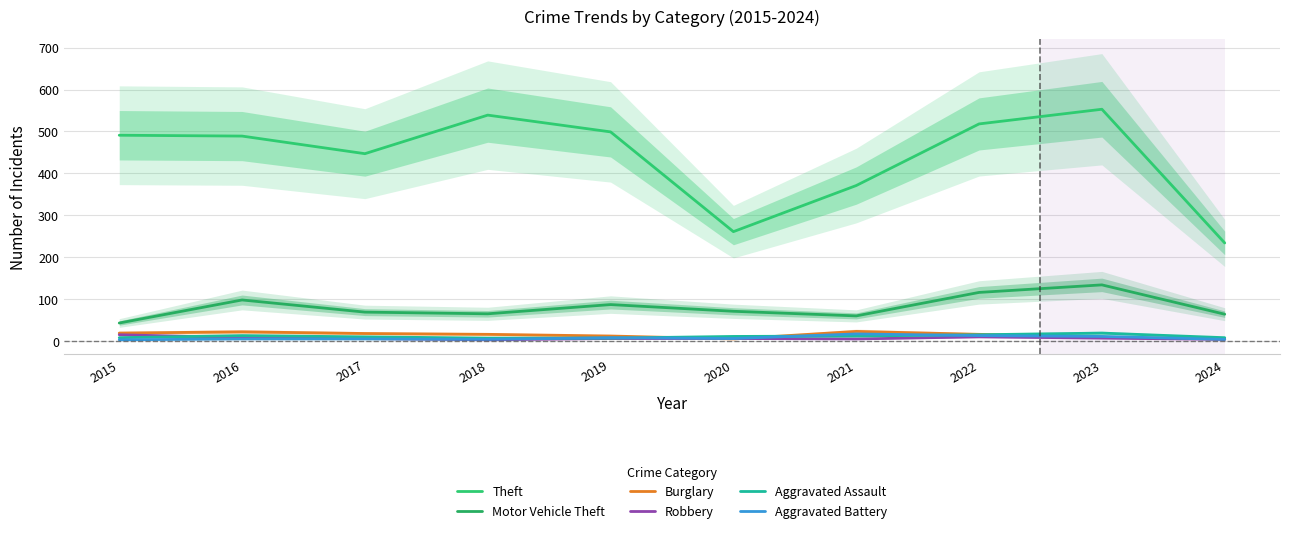

Reading left to right, what are all the values shown in this chart?

Theft: 2015=491	2016=489	2017=447	2018=539	2019=499	2020=261	2021=371	2022=518	2023=553	2024=234
Motor Vehicle Theft: 2015=43	2016=98	2017=69	2018=65	2019=87	2020=71	2021=60	2022=116	2023=134	2024=64
Burglary: 2015=19	2016=22	2017=18	2018=16	2019=12	2020=5	2021=23	2022=16	2023=9	2024=5
Robbery: 2015=15	2016=8	2017=6	2018=3	2019=6	2020=6	2021=5	2022=10	2023=7	2024=4
Aggravated Assault: 2015=8	2016=13	2017=10	2018=7	2019=7	2020=11	2021=12	2022=15	2023=19	2024=8
Aggravated Battery: 2015=3	2016=5	2017=5	2018=4	2019=8	2020=6	2021=17	2022=13	2023=11	2024=4